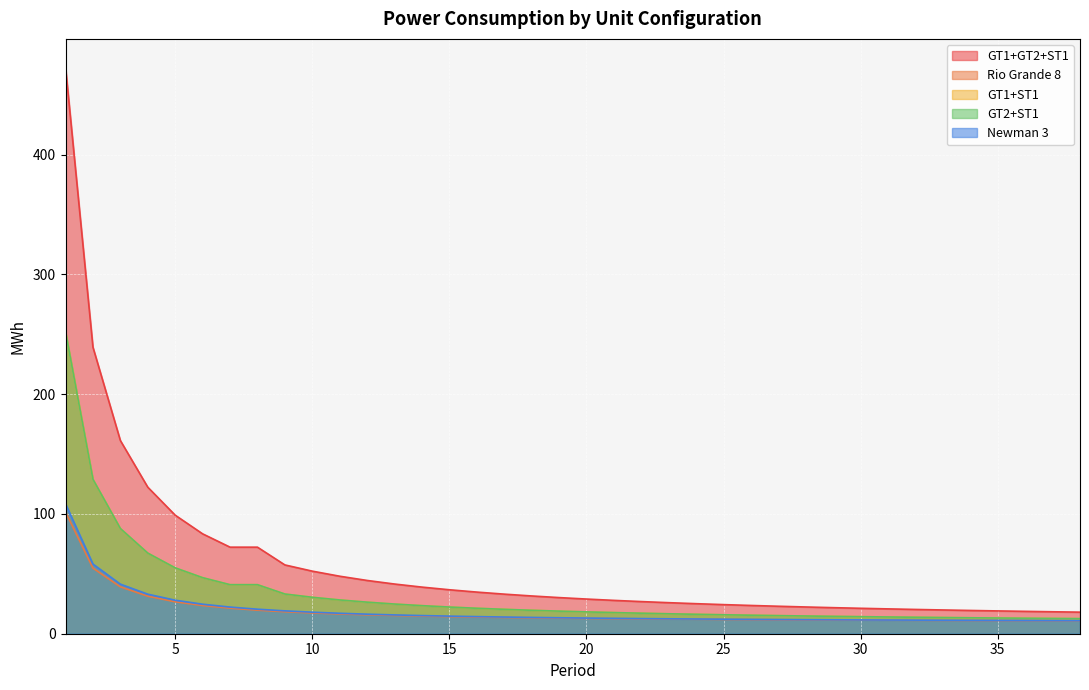

How many series are shown in this chart?

5